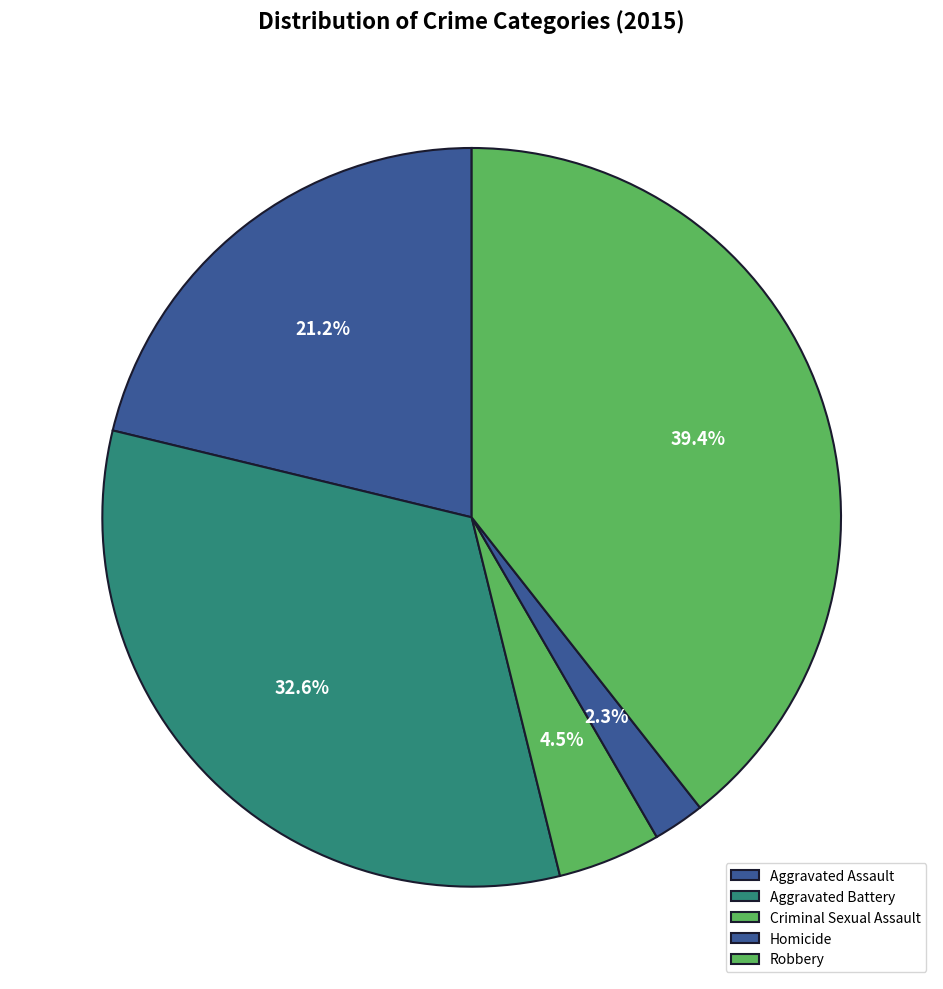

What is the ratio of the value at Homicide to the value at Aggravated Battery?

0.1